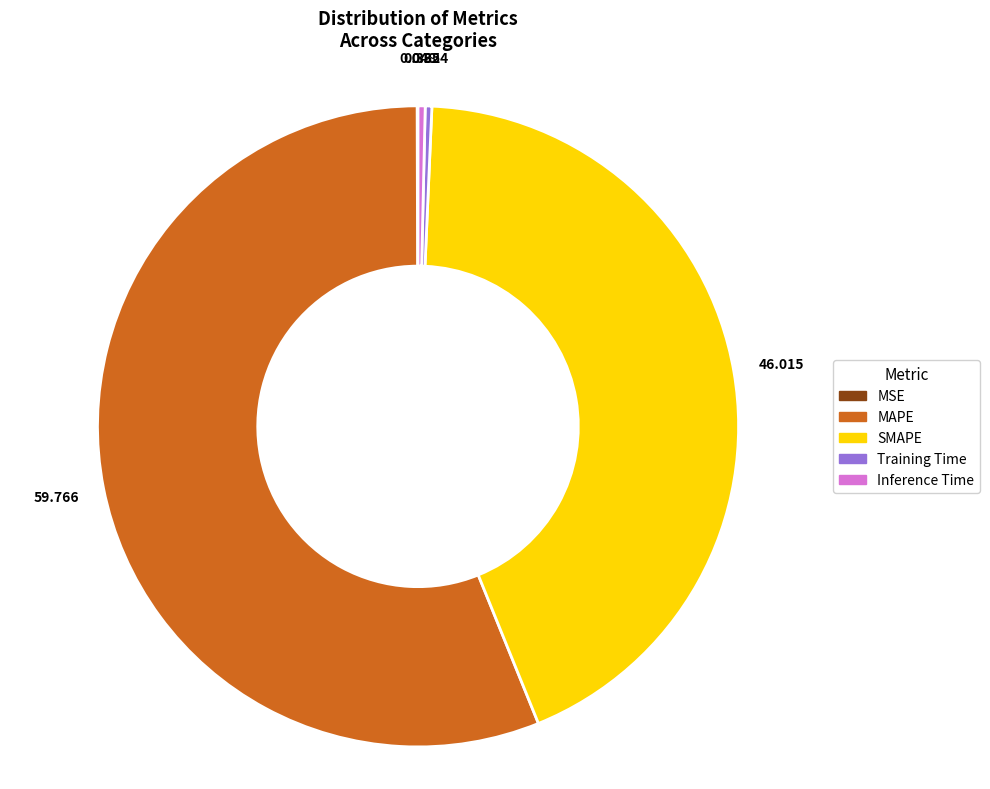

Do MAPE and Inference Time together represent more than half of the pie?

Yes